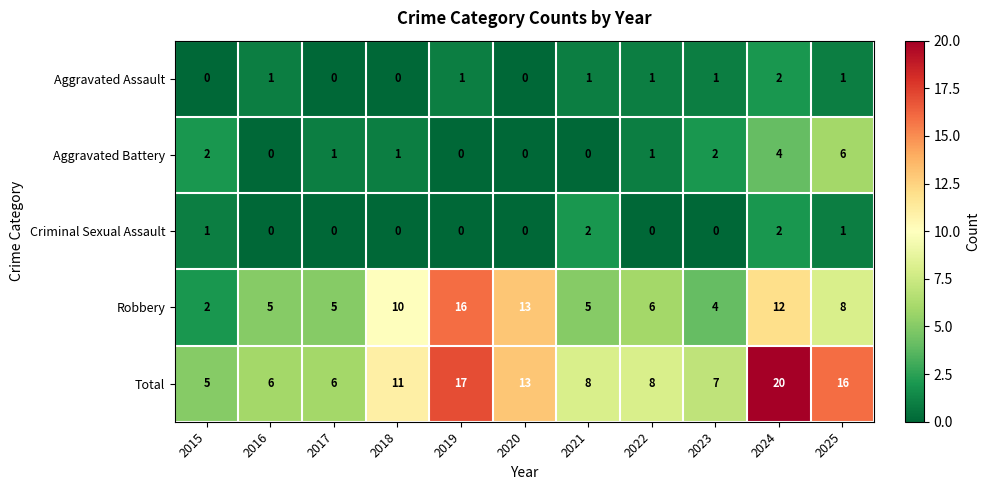

What is the sum of all Aggravated Battery values?

17